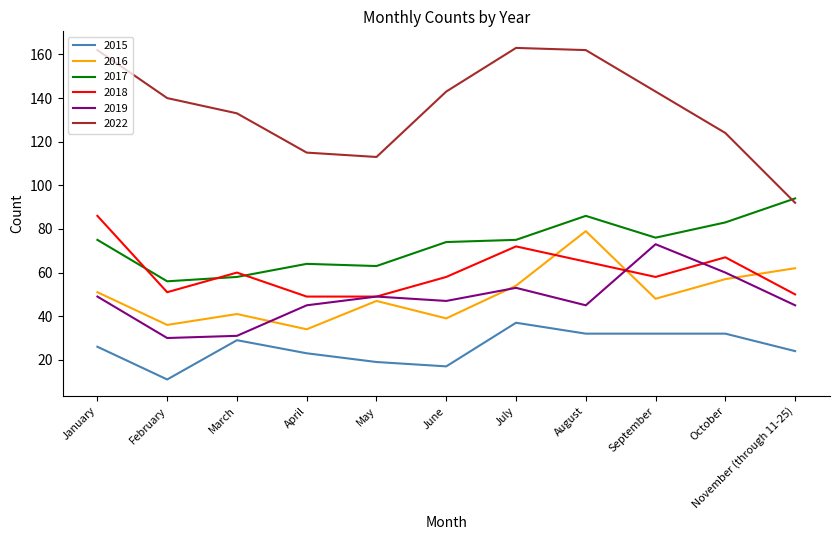

Reading left to right, transcribe all the data shown in this chart.

2015: 26	11	29	23	19	17	37	32	32	32	24
2016: 51	36	41	34	47	39	54	79	48	57	62
2017: 75	56	58	64	63	74	75	86	76	83	94
2018: 86	51	60	49	49	58	72	65	58	67	50
2019: 49	30	31	45	49	47	53	45	73	60	45
2022: 162	140	133	115	113	143	163	162	143	124	92